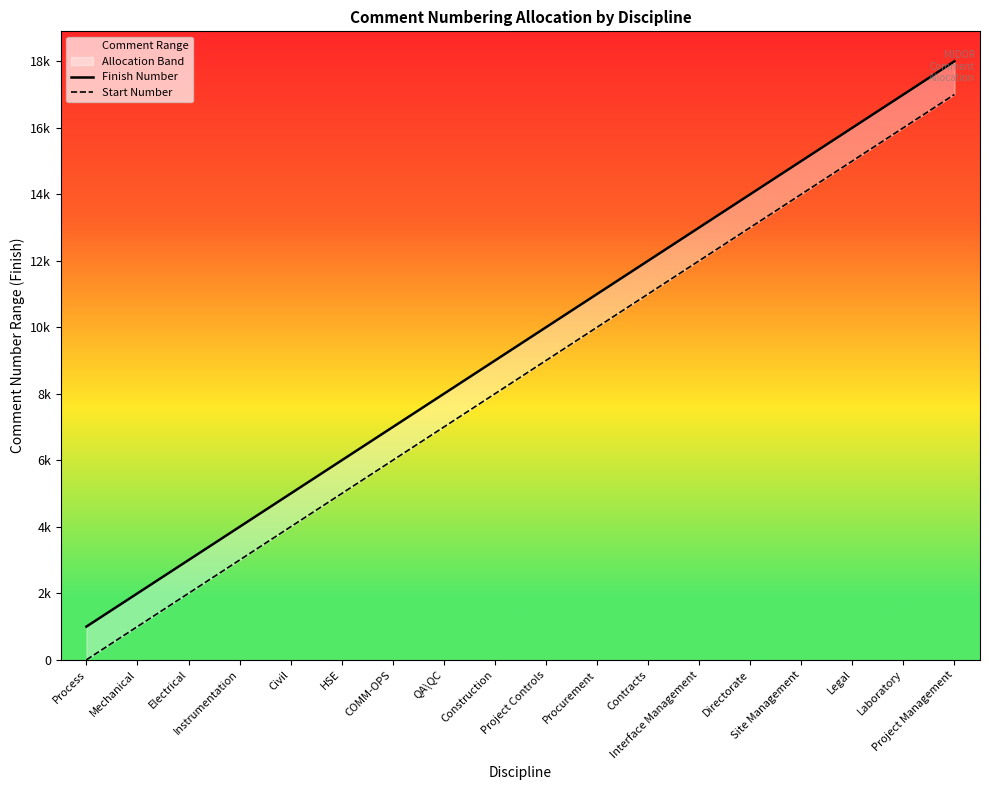

The Finish Number series shows 9000 at Construction. True or false?

True